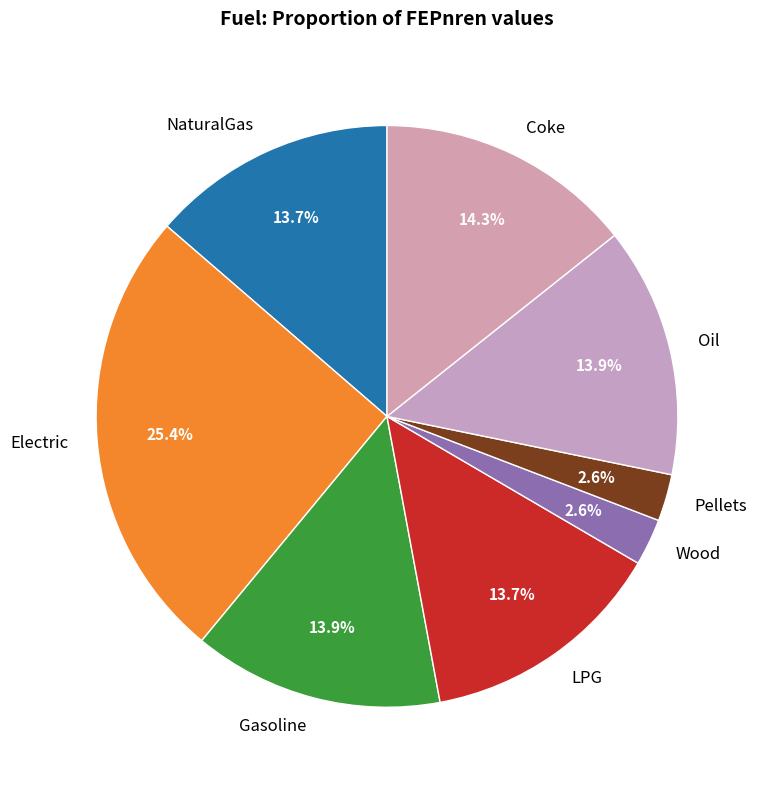

Is it true that LPG is 14% of the pie?

True